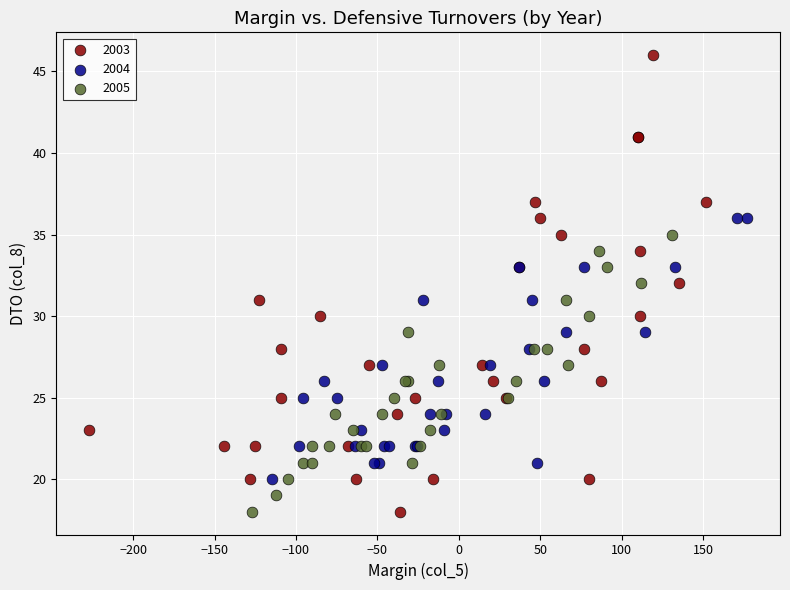

Which series has the widest spread of Y values?

2003